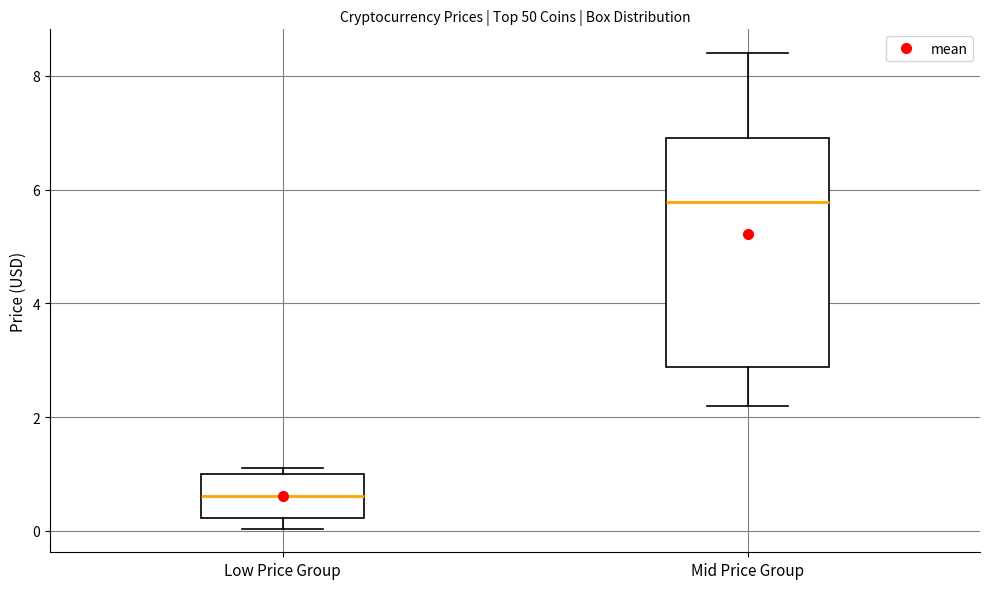

Reading left to right, transcribe this box plot: for each box, give where its median line is, the range the box spans, and where its two whiskers end, as read against the y-axis. The values are not printed on the chart, so give them approximately, as read against the axis.

Low Price Group: median 0.6, box 0.2 to 1.0, whiskers 0.0 to 1.2
Mid Price Group: median 5.8, box 2.8 to 7.0, whiskers 2.2 to 8.4